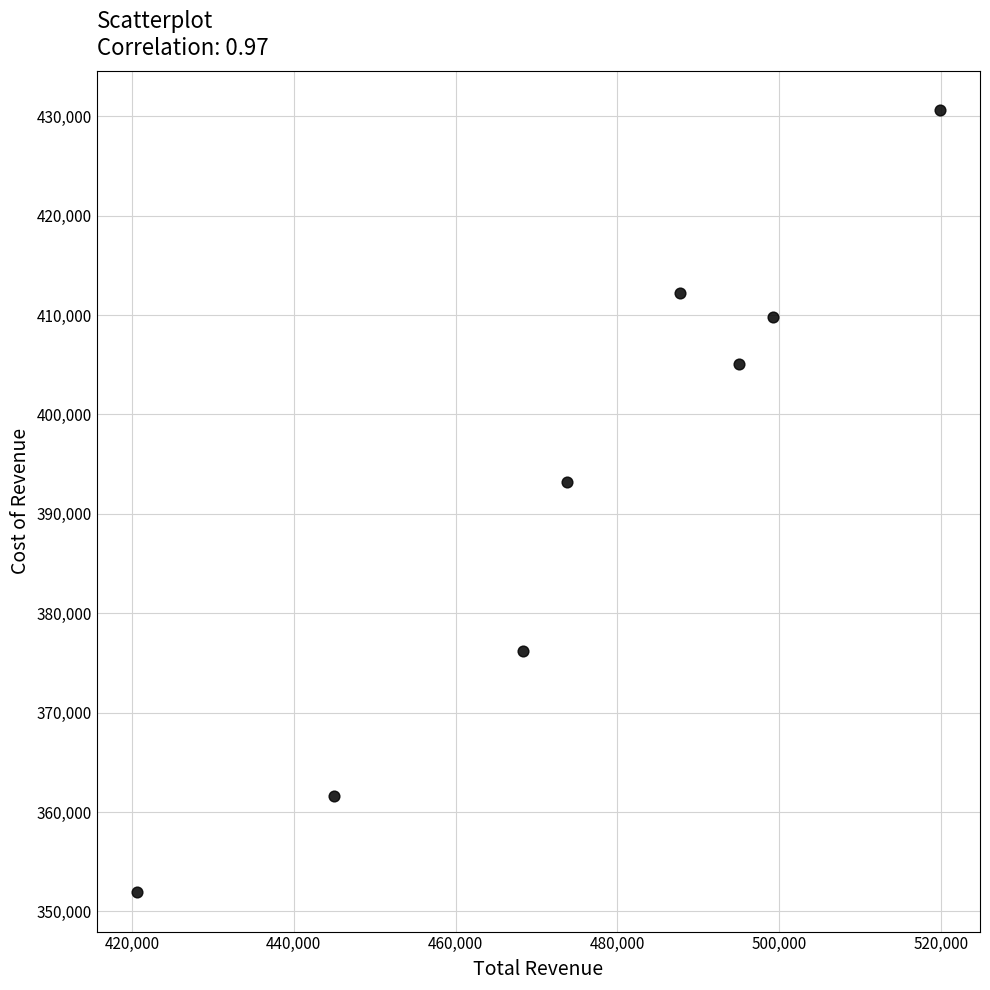

What Y value in the scatter plot is closest to 391250?

393200